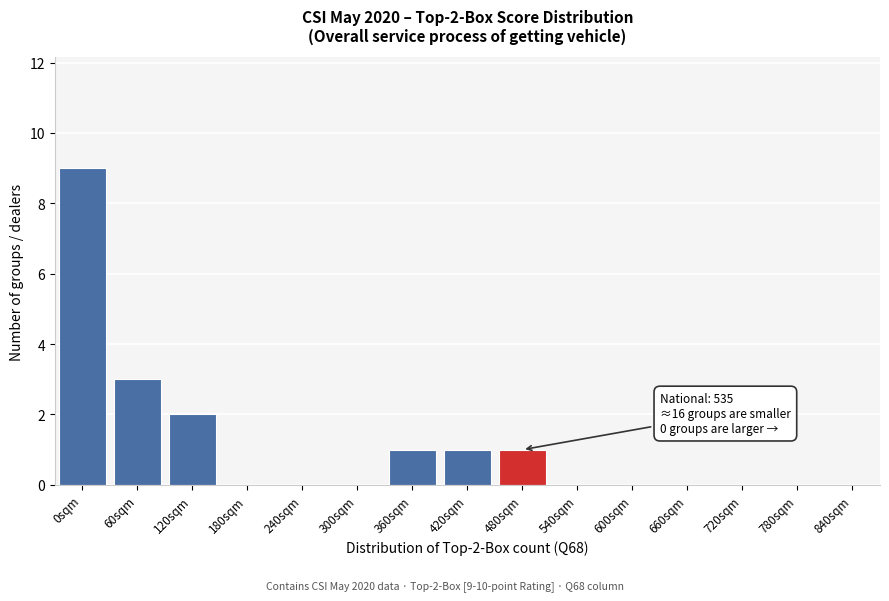

Reading left to right, list all the values displayed in this chart.

0sqm=9	60sqm=3	120sqm=2	180sqm=0	240sqm=0	300sqm=0	360sqm=1	420sqm=1	480sqm=1	540sqm=0	600sqm=0	660sqm=0	720sqm=0	780sqm=0	840sqm=0